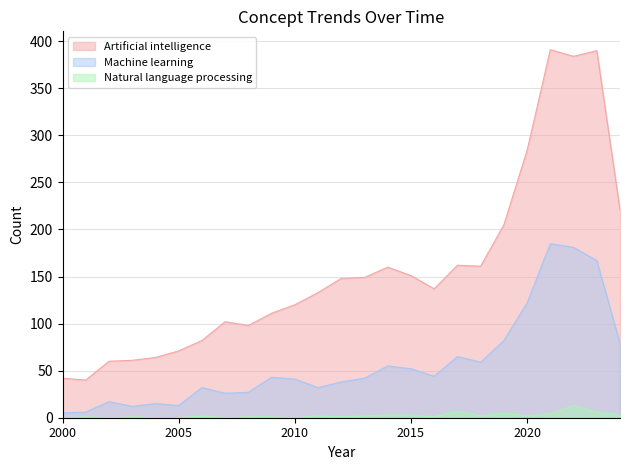

List the series in order of their peak value, highest first.

Artificial intelligence, Machine learning, Natural language processing